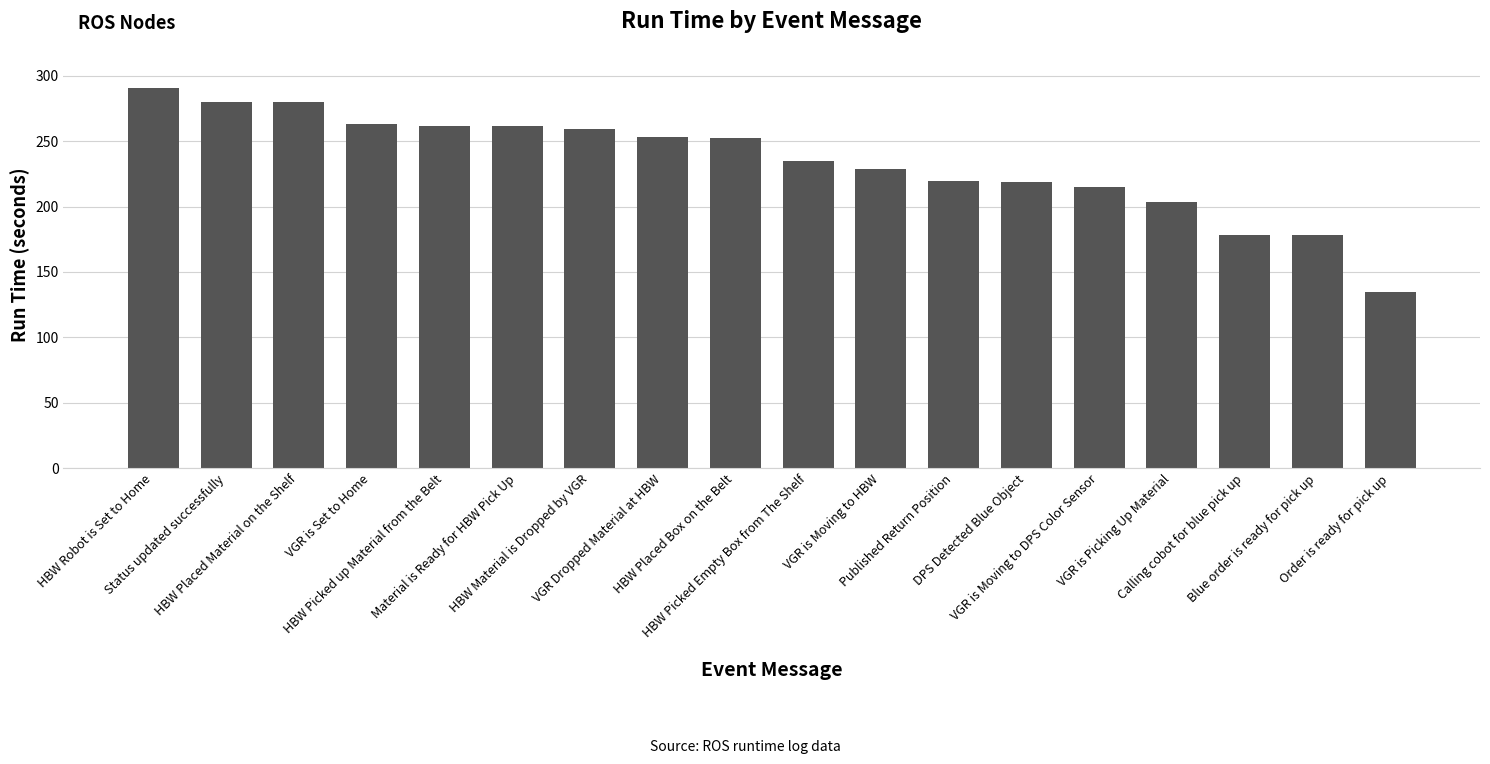

How many values are below 252?

9